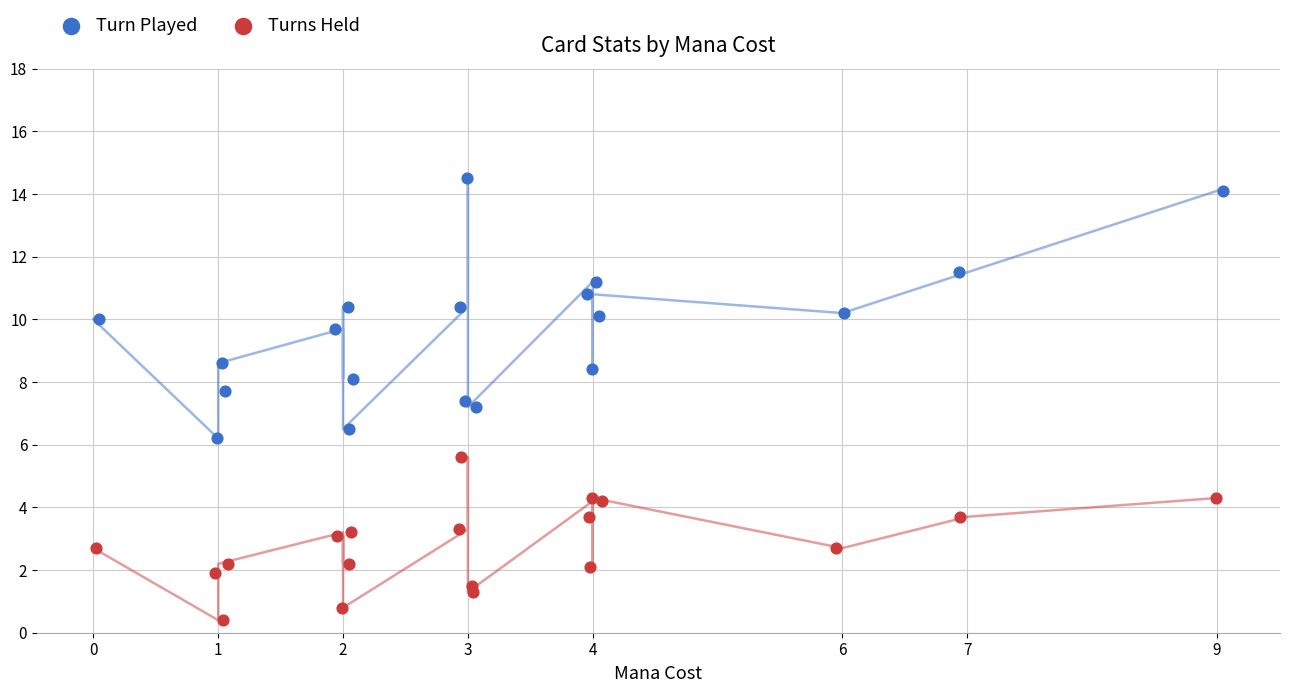

Which series has the widest spread of Y values?

Turn Played